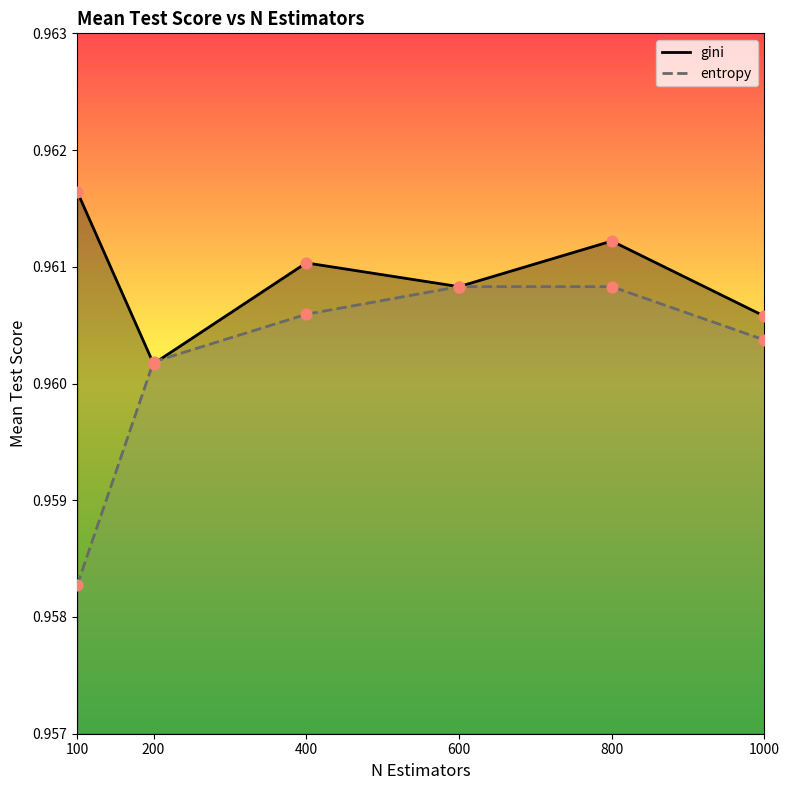

Which series reaches the minimum Y coordinate?

entropy